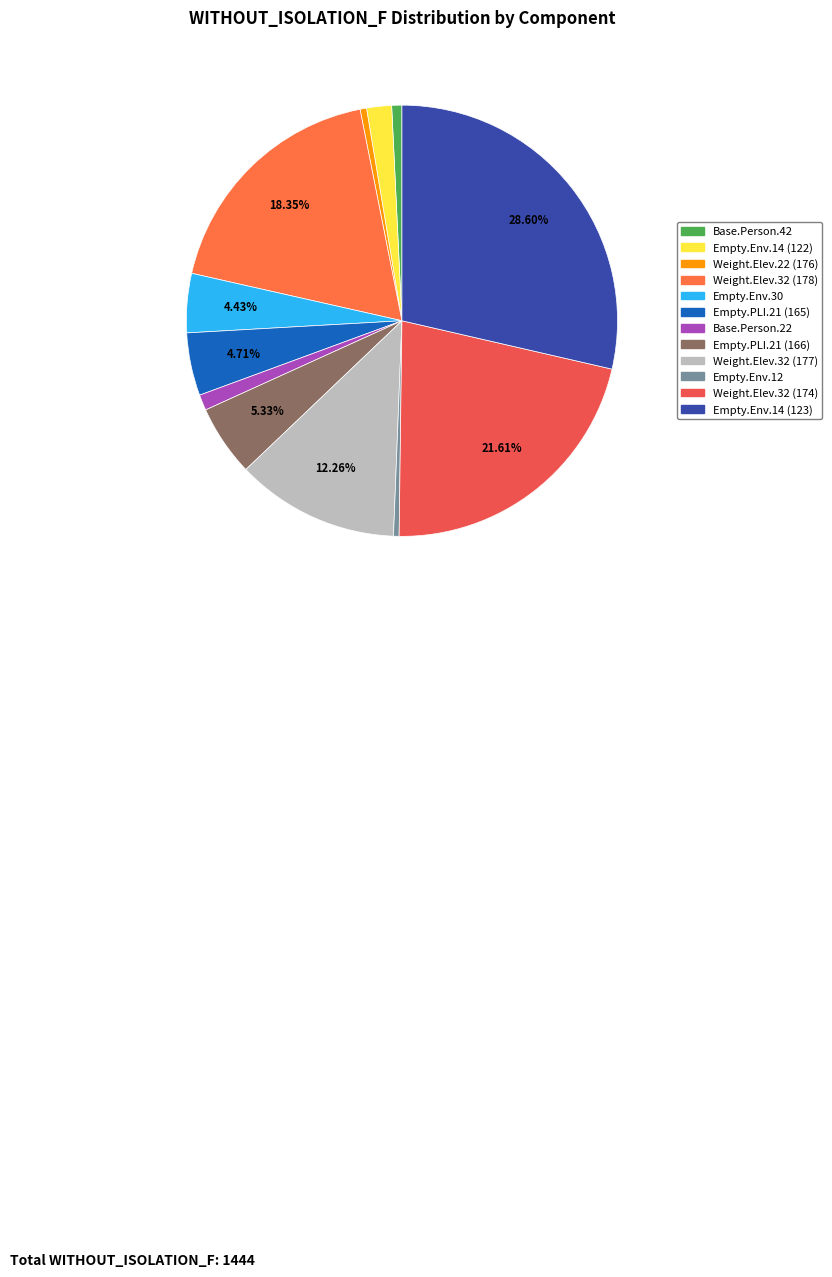

How many slices are in this pie chart?

12